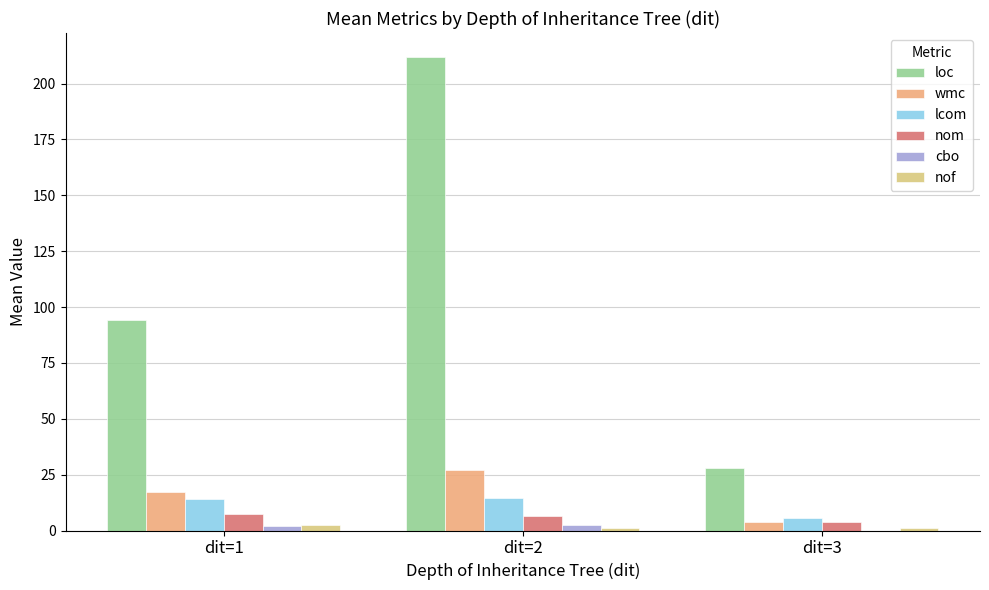

The value of wmc at dit=2 is 8.7. True or false?

False